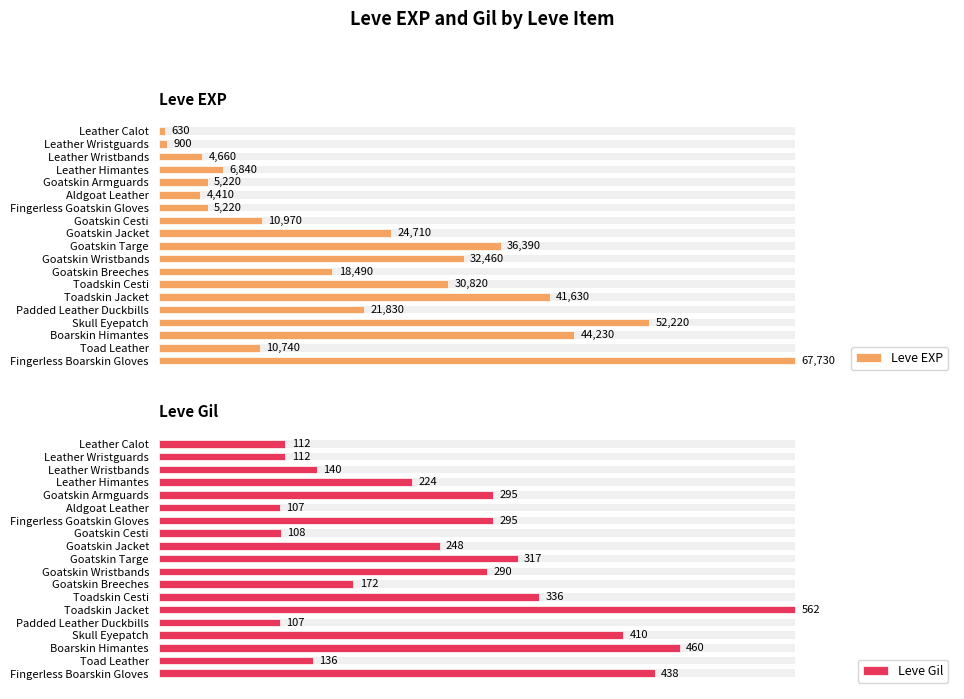

True or false: Leve Gil has a value of 168 at Goatskin Armguards.

False